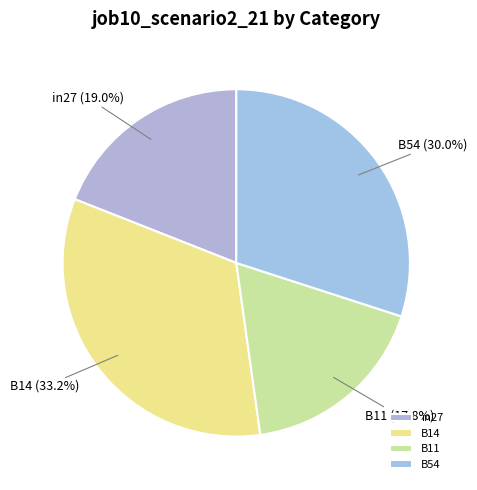

What percentage do B54 and B11 together represent?

47.8%